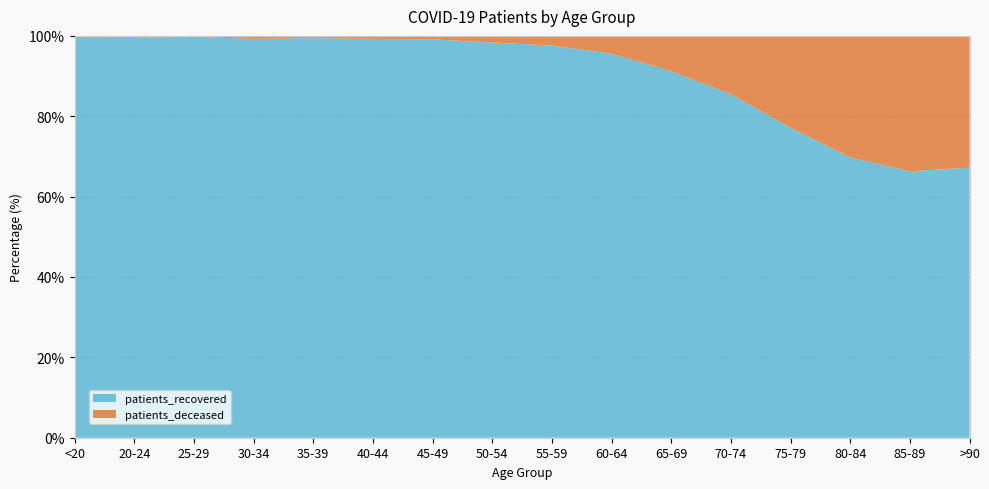

Reading left to right, what are all the values shown in this chart?

patients_deceased: 10	3	3	13	11	17	31	90	160	312	649	1346	2264	2660	1976	850
patients_recovered: 2073	702	1183	1725	1913	2287	3562	5406	6517	6739	6720	7920	7633	6131	3887	1742